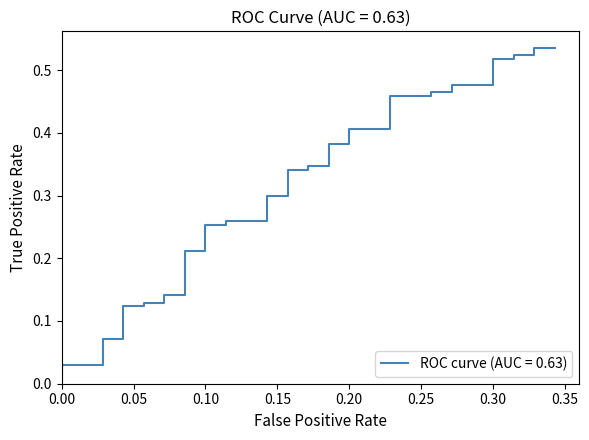

What is the label of the 26th point from the right?

0.10